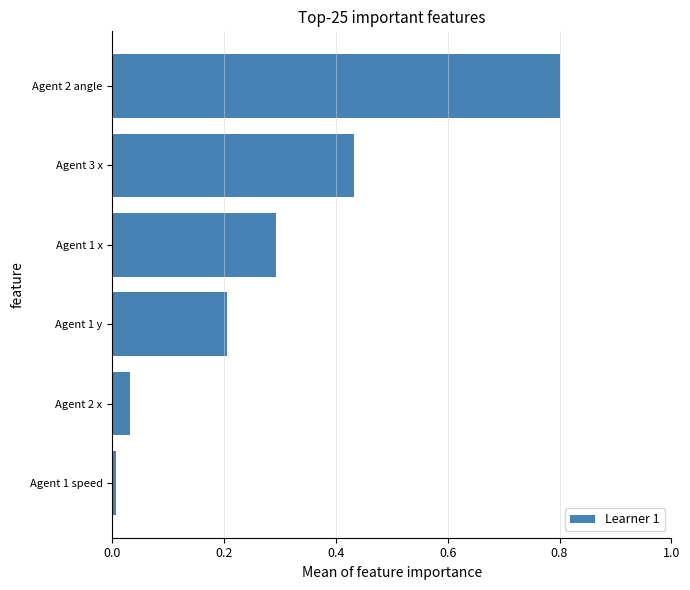

What is the average value?

0.3